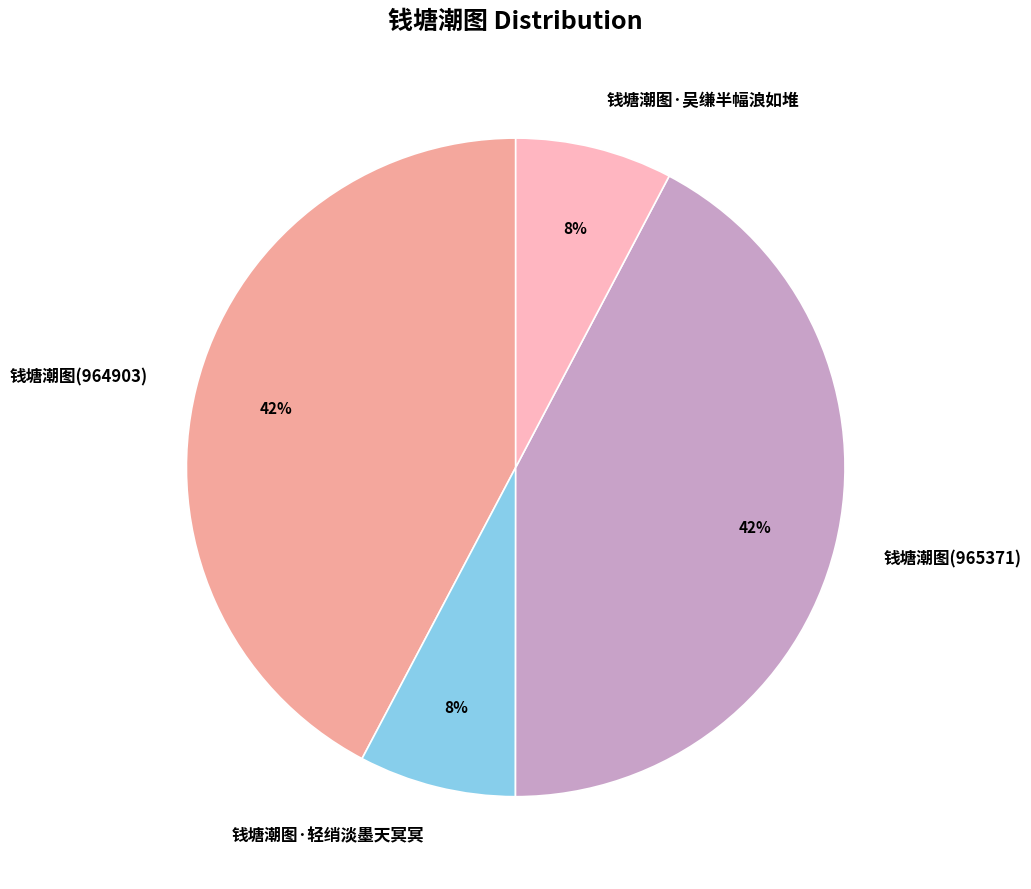

True or false: 钱塘潮图·吴缣半幅浪如堆 accounts for 19% of the total.

False